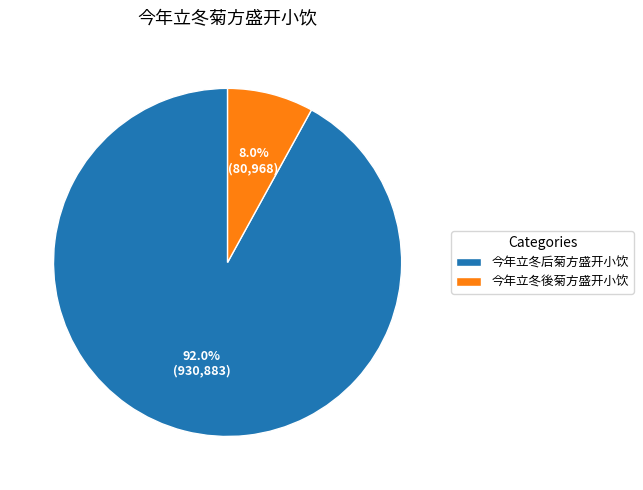

To the nearest percent, what is the combined percentage of 今年立冬後菊方盛开小饮 and 今年立冬后菊方盛开小饮?

100%